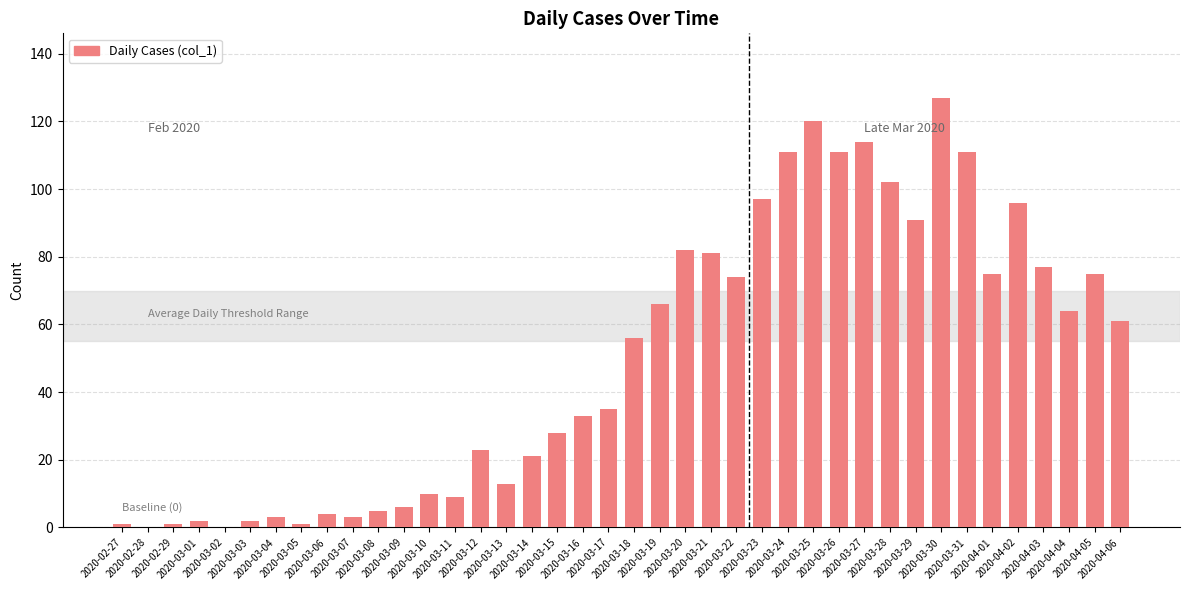

What is the sum of all values?

1991